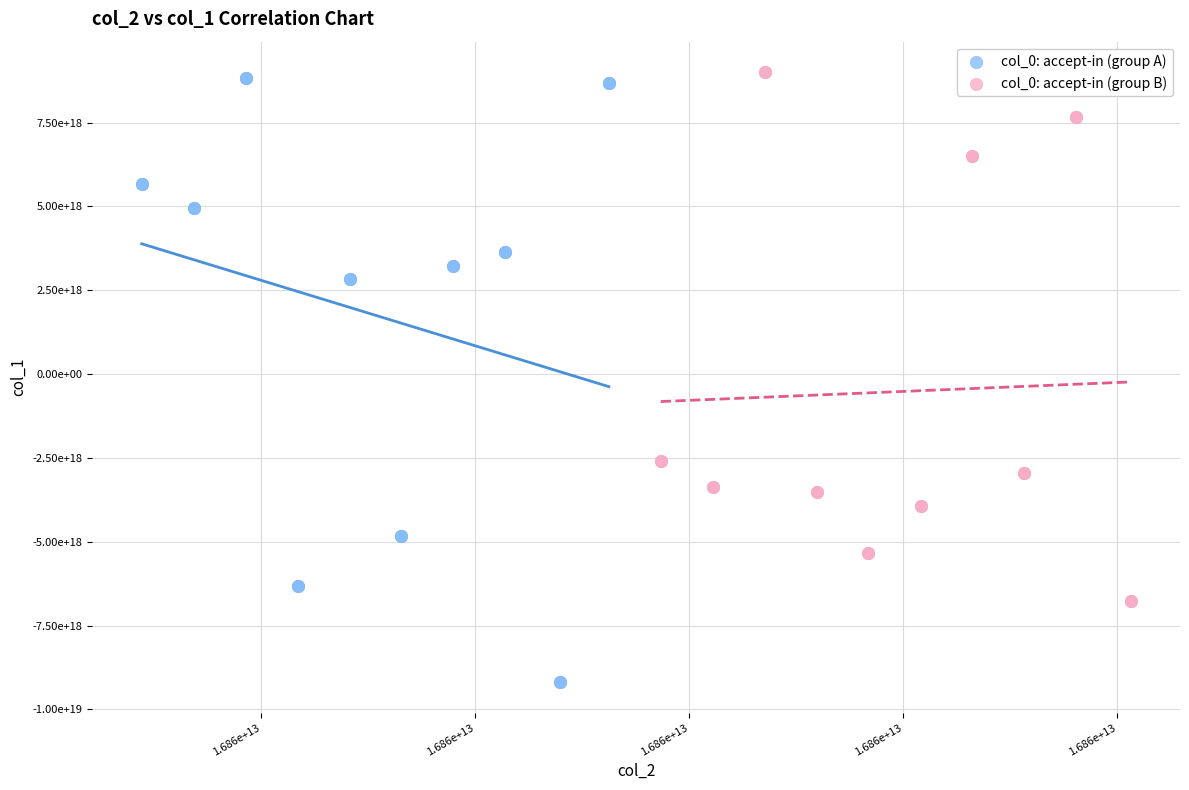

What are all the series names shown in the legend?

col_0: accept-in (group A), col_0: accept-in (group B)